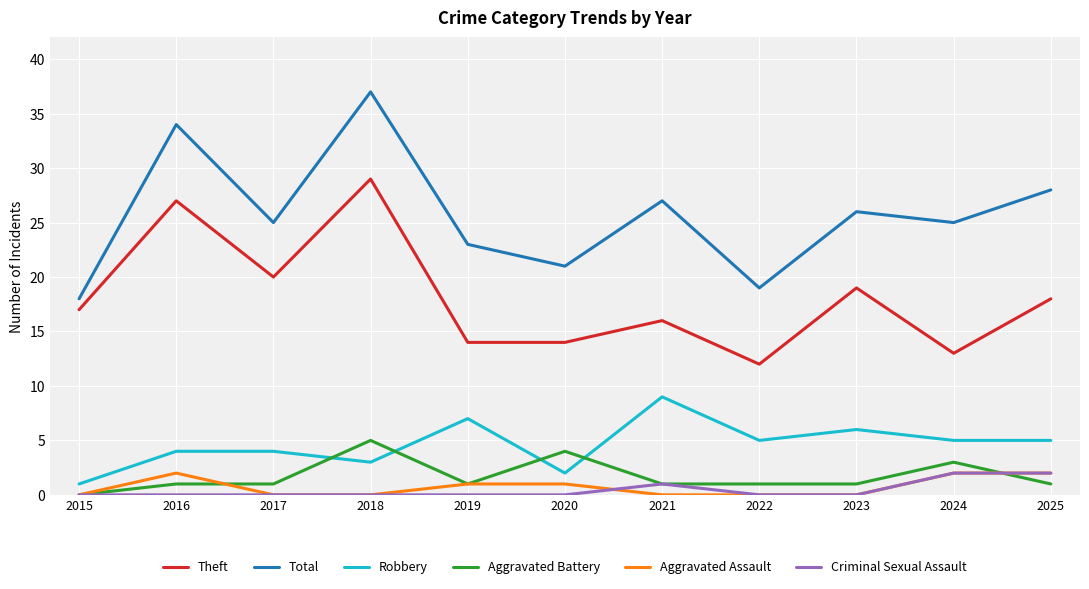

True or false: Aggravated Battery has a value of 6 at 2020.

False